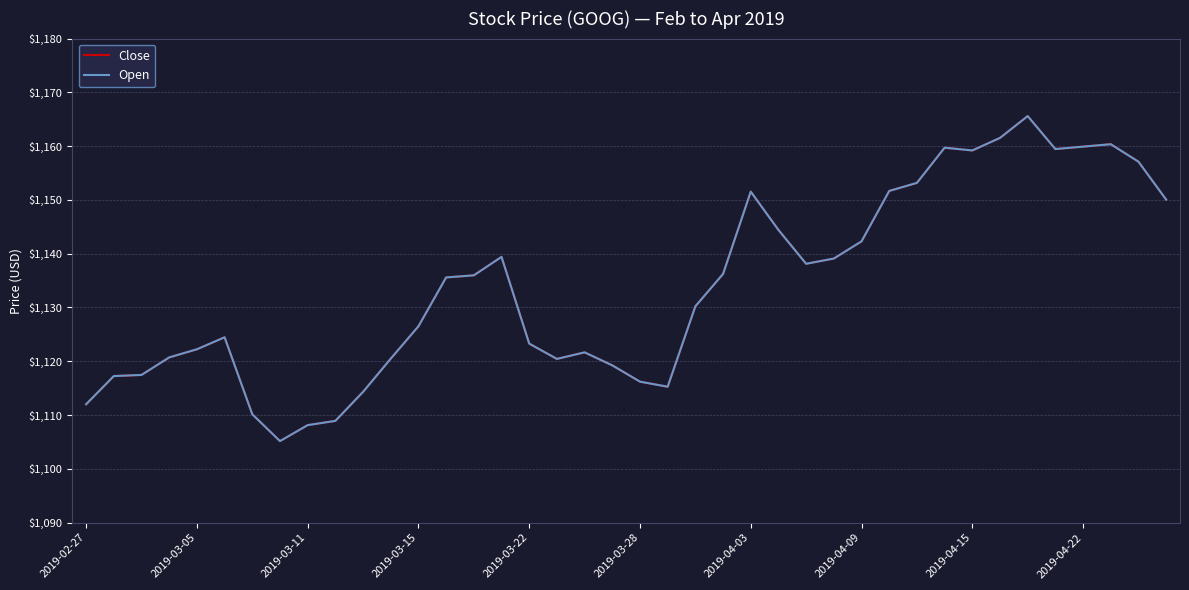

Is this an area chart (filled region under the line)?

No